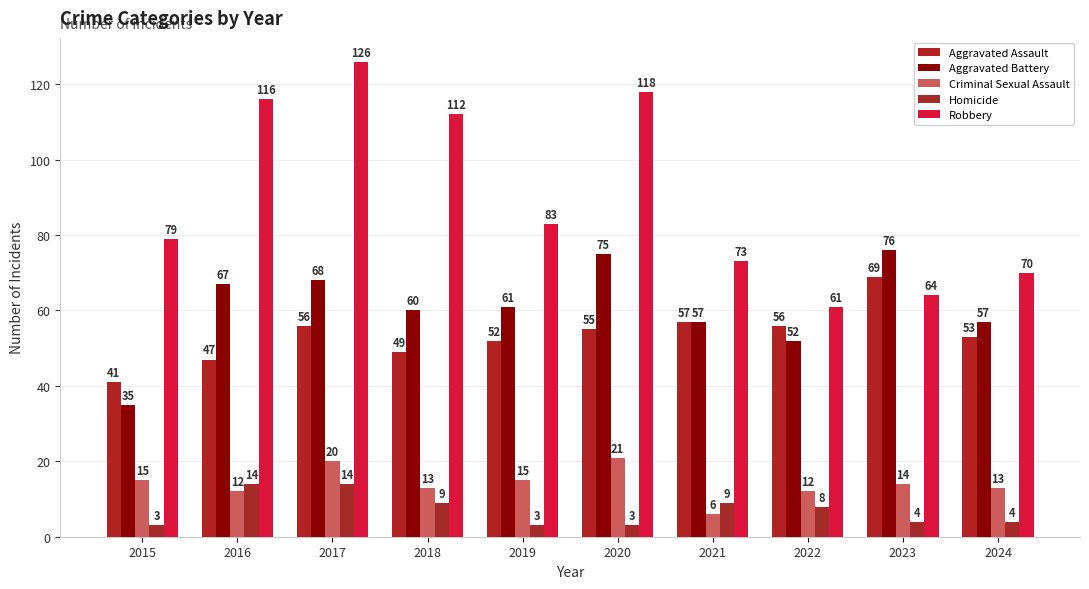

Rank the series by their maximum value, from lowest to highest.

Homicide, Criminal Sexual Assault, Aggravated Assault, Aggravated Battery, Robbery